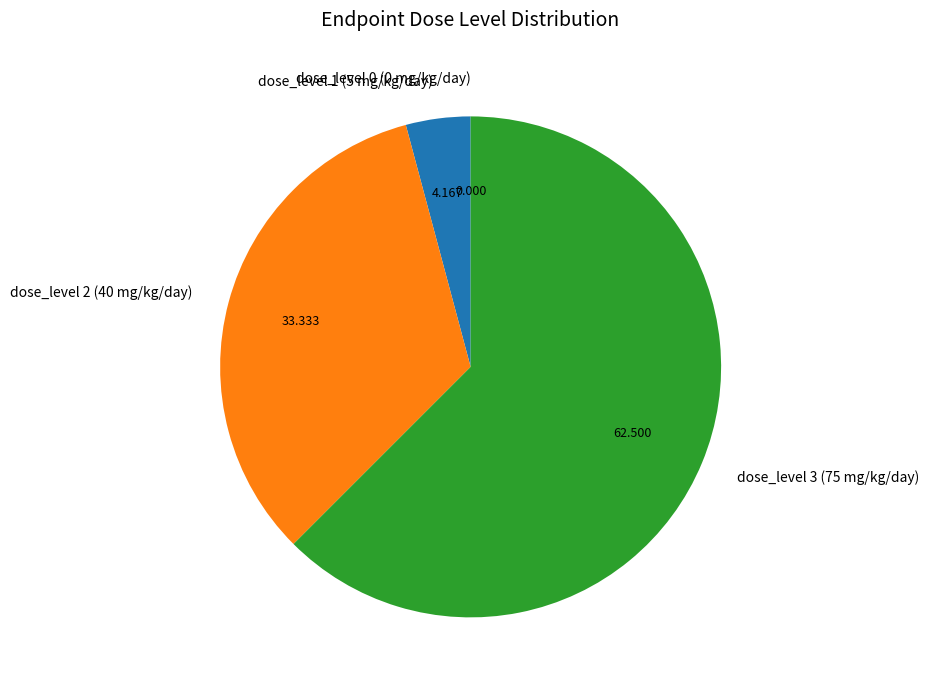

Is the sum of dose_level 1 (5 mg/kg/day) and dose_level 3 (75 mg/kg/day) greater than half?

Yes